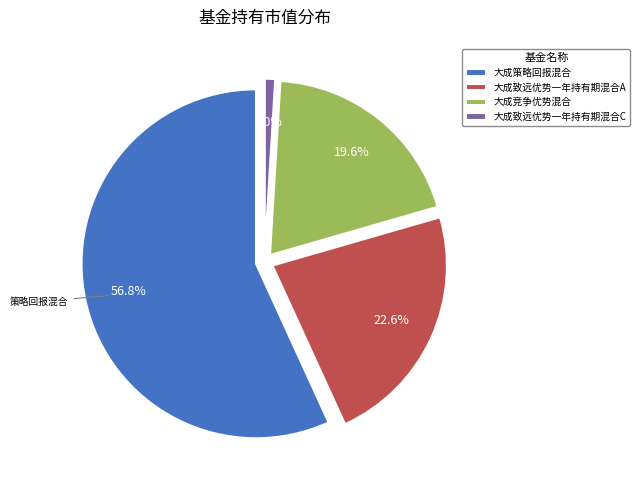

What is the smallest slice in the pie chart?

大成致远优势一年持有期混合C